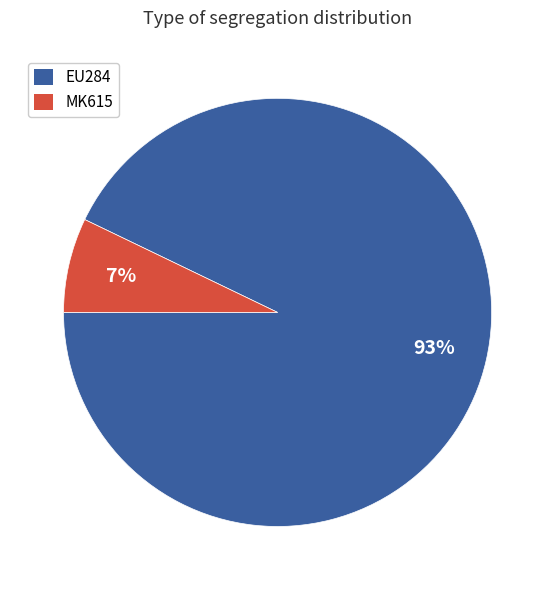

To the nearest percent, what is the difference between the largest and smallest slice percentages?

86%